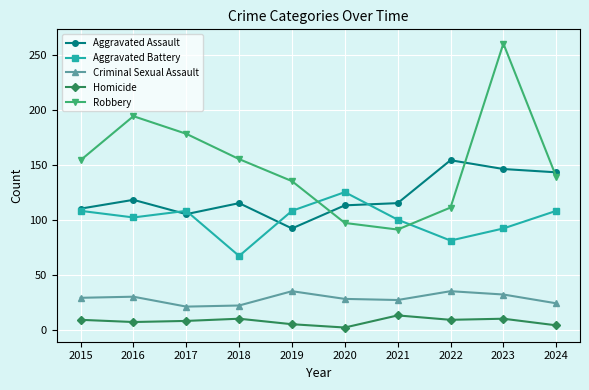

Is it true that Aggravated Battery equals 144 at 2024?

False